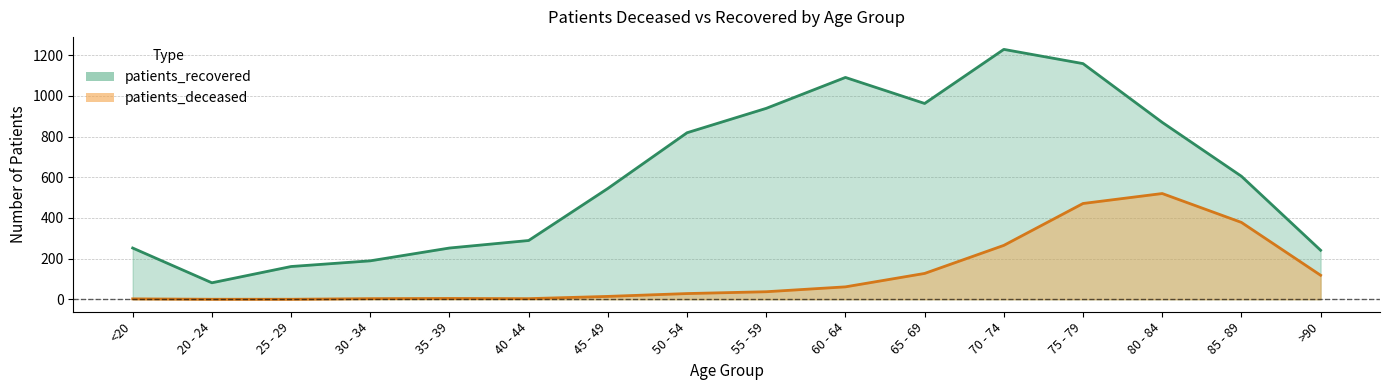

At which category does the chart reach its minimum across all series?

20 - 24